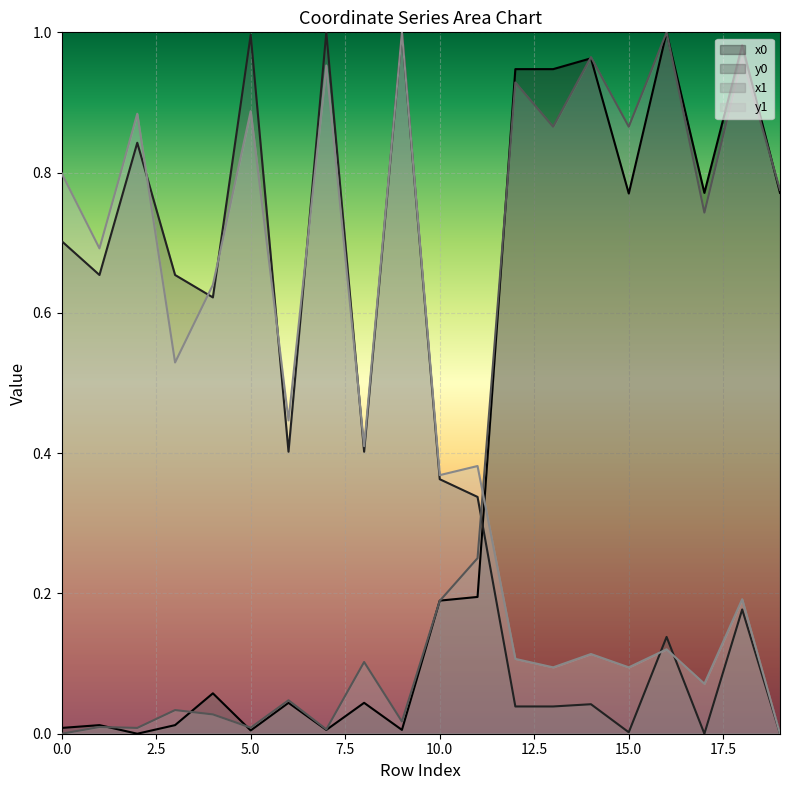

Where do x1 and y1 first cross each other?

11 and 12